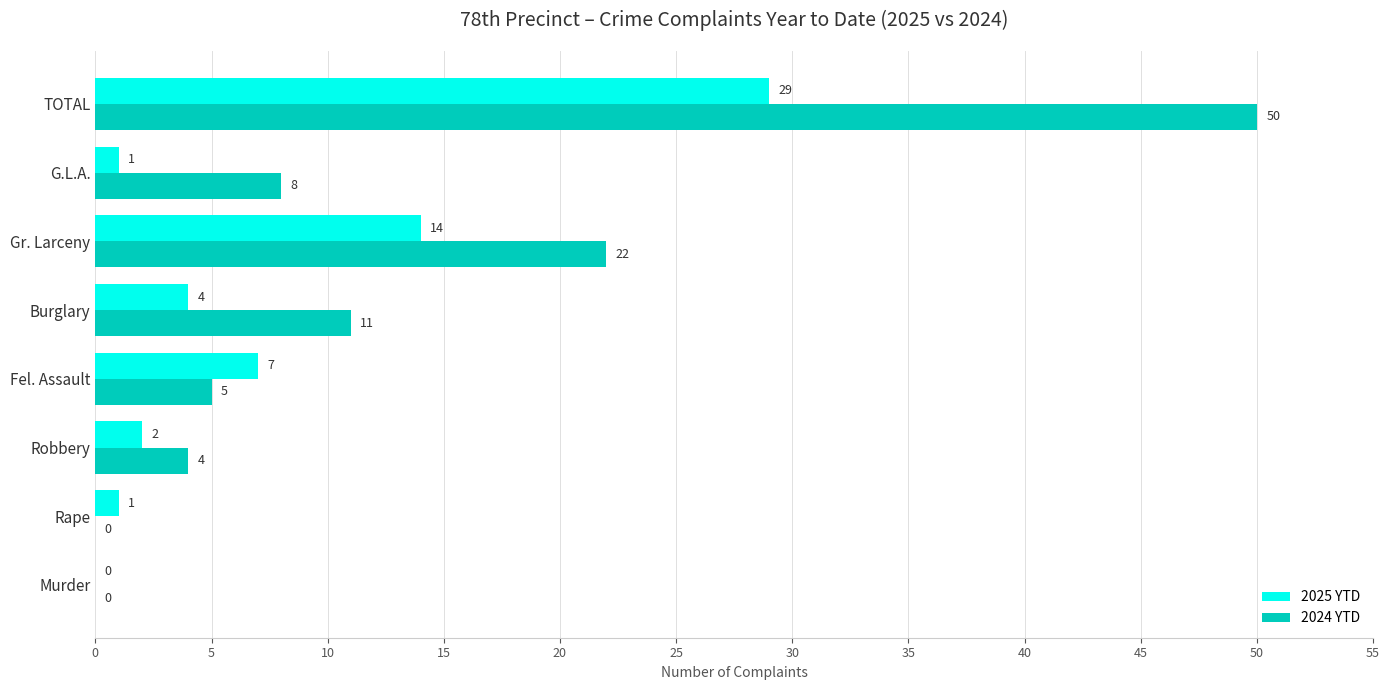

Is it true that 2024 YTD equals 0 at Murder?

True